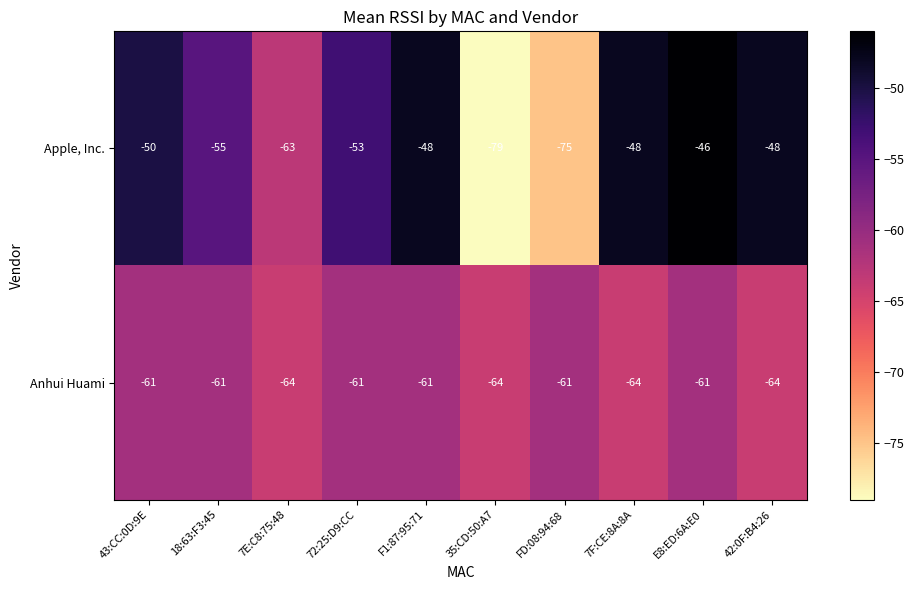

What is the difference between the Anhui Huami values at 42:0F:B4:26 and 43:CC:0D:9E?

3